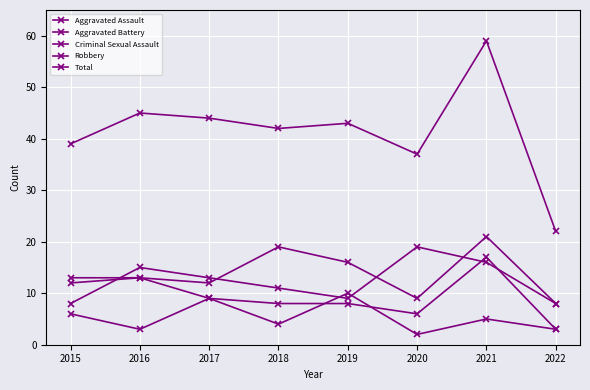

List the labels in order of Criminal Sexual Assault value, largest first.

2019, 2017, 2015, 2021, 2018, 2016, 2022, 2020